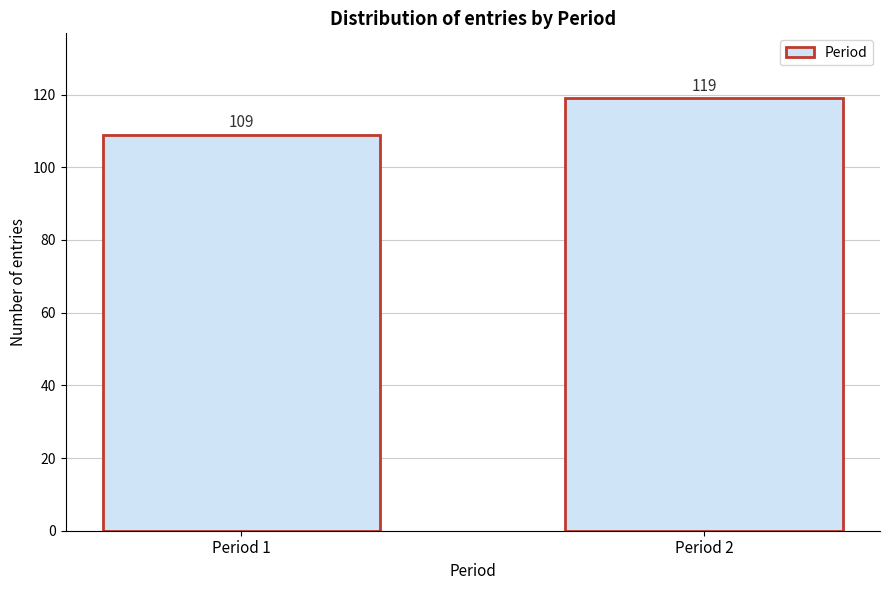

Reading right to left, extract all data points from this chart.

119	109